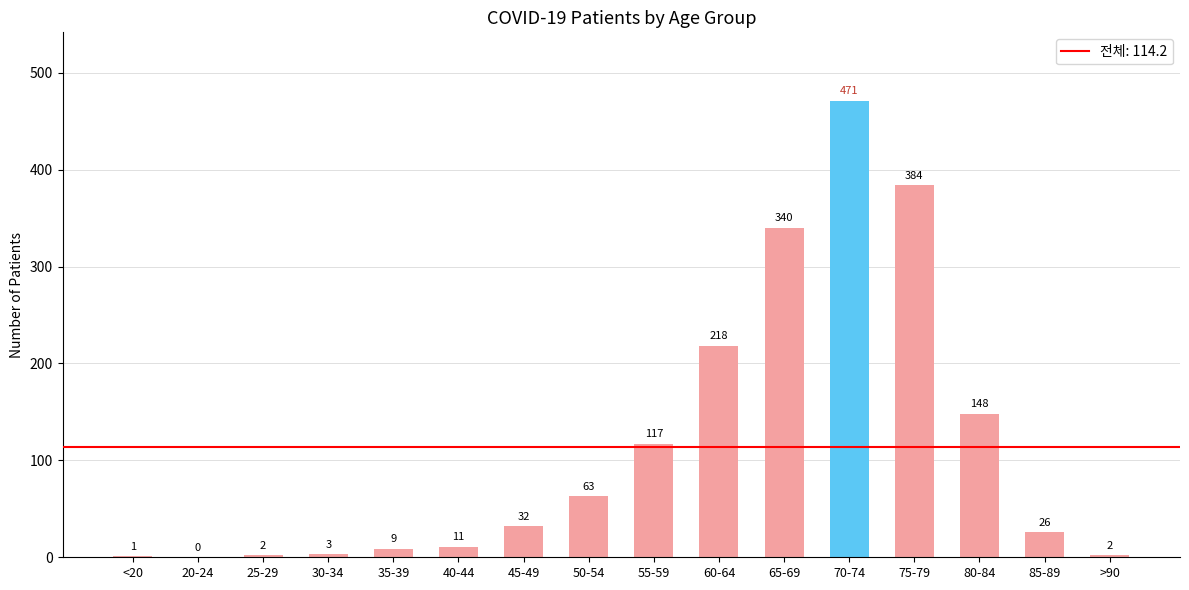

What is the sum of all values?

1827